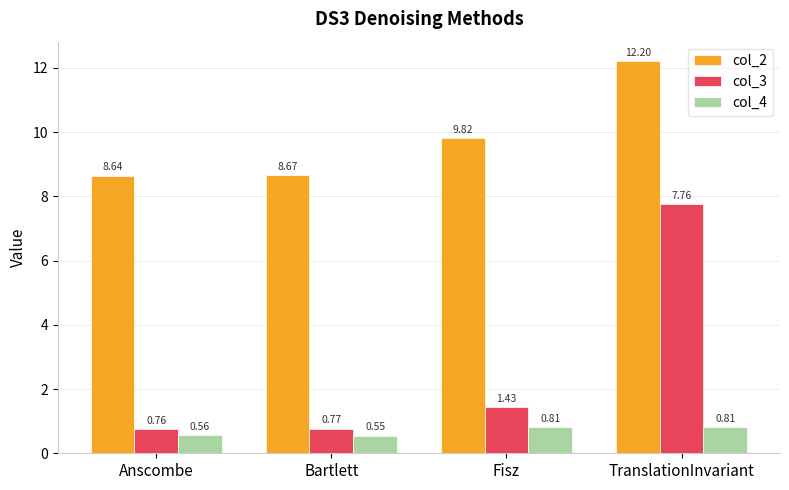

What is the difference between the maximum and minimum values in the col_3 series?

7.0